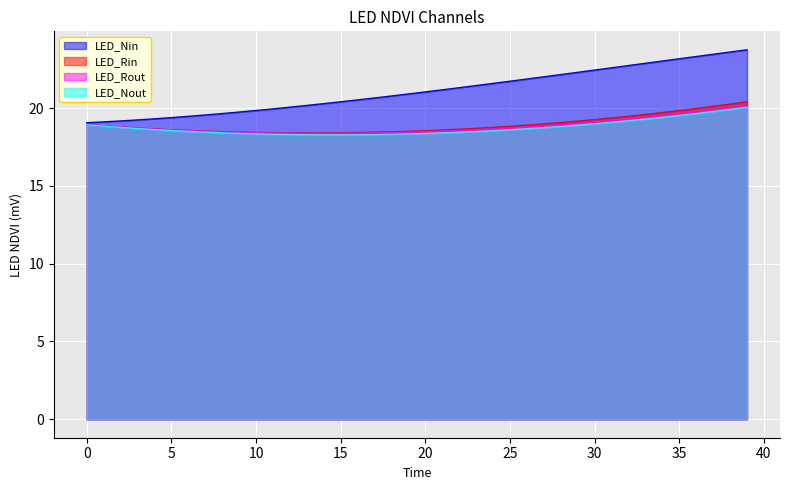

What is the difference between the second highest and second lowest values in the 2 series?

1.6